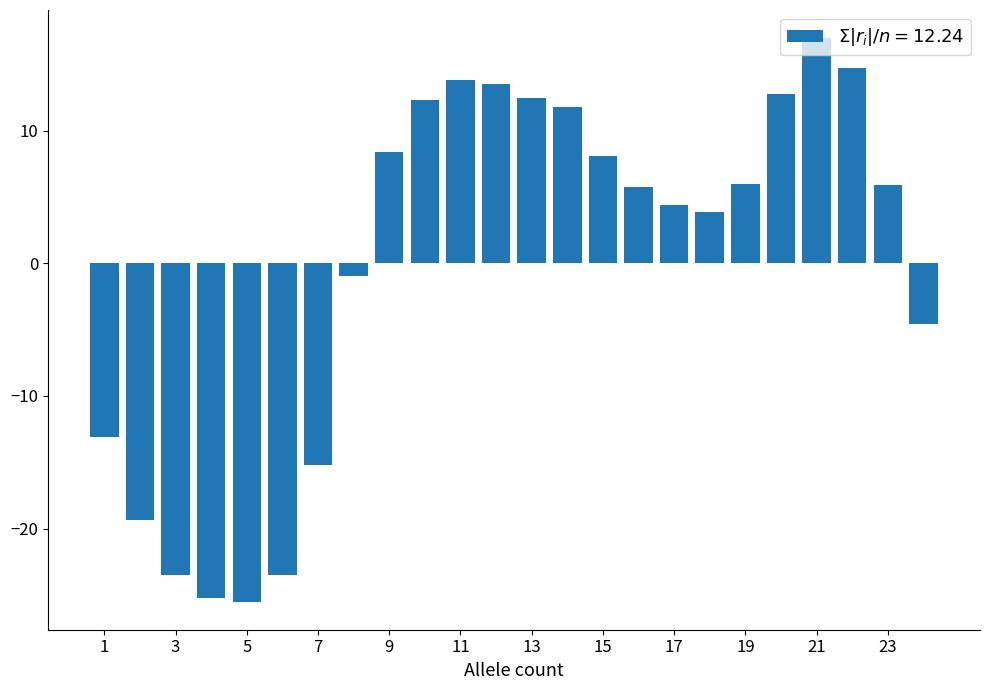

What is the difference between the maximum and second lowest values?

42.2